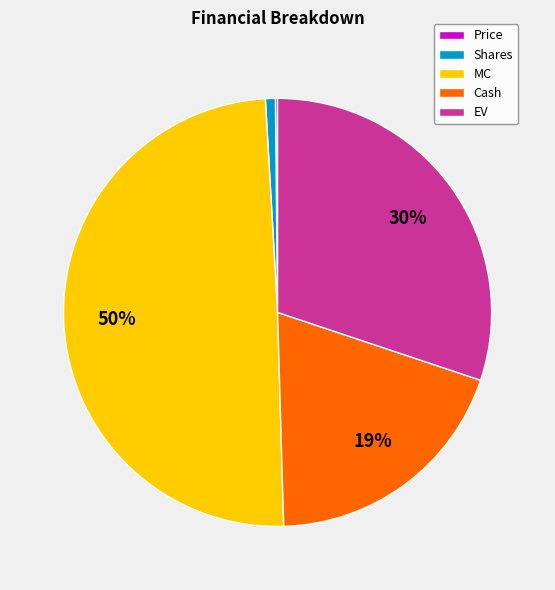

To the nearest percent, what is the average slice percentage?

20%